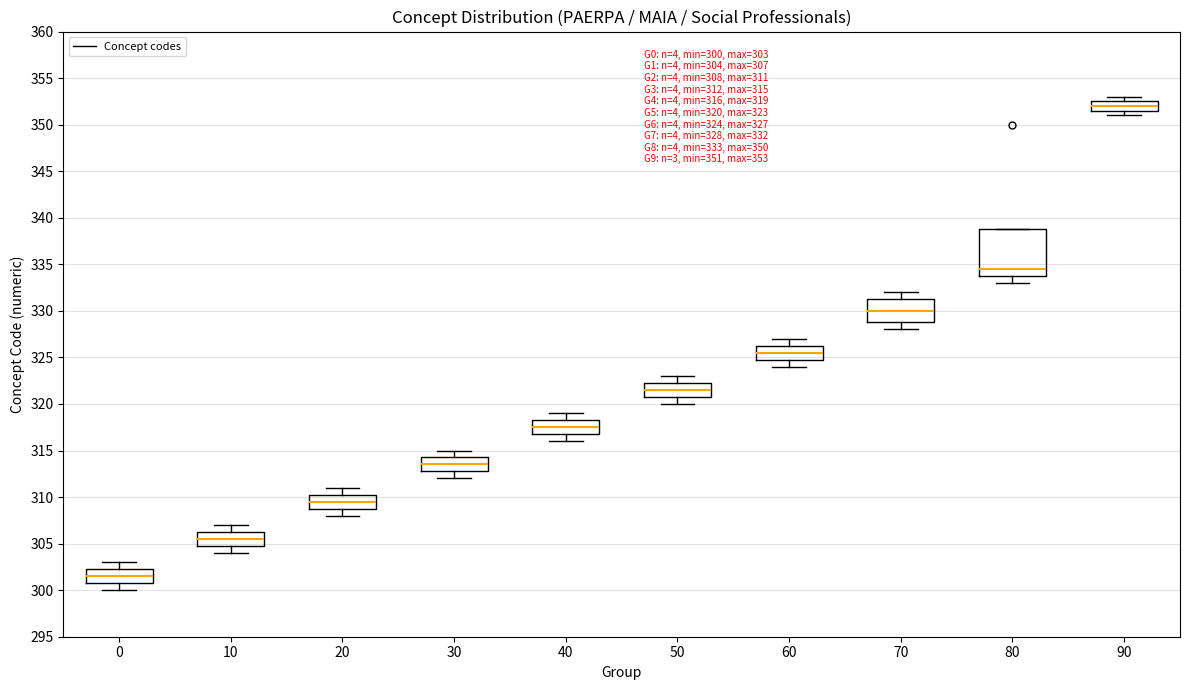

Which box has the lowest median line?

0